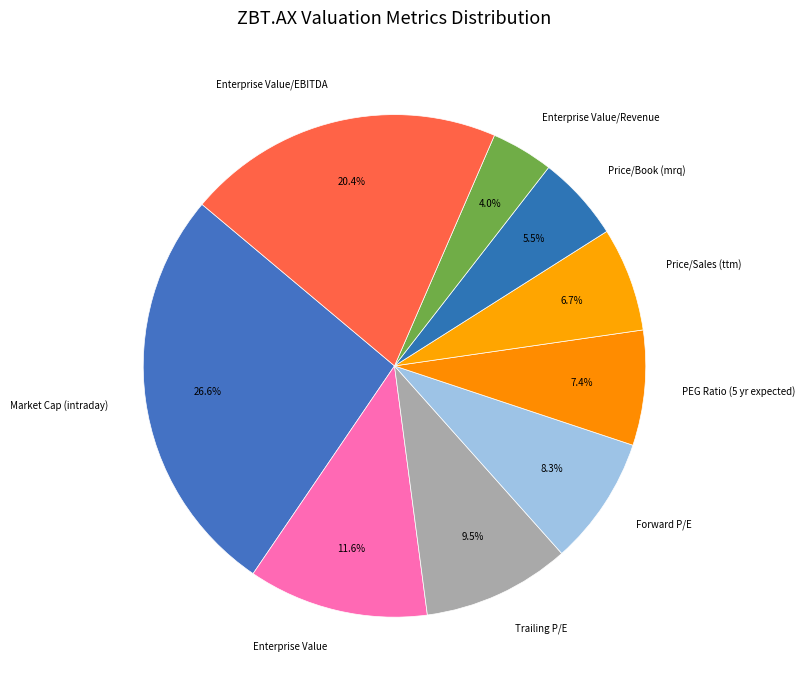

To the nearest percent, what is the combined percentage of PEG Ratio (5 yr expected) and Enterprise Value?

19%